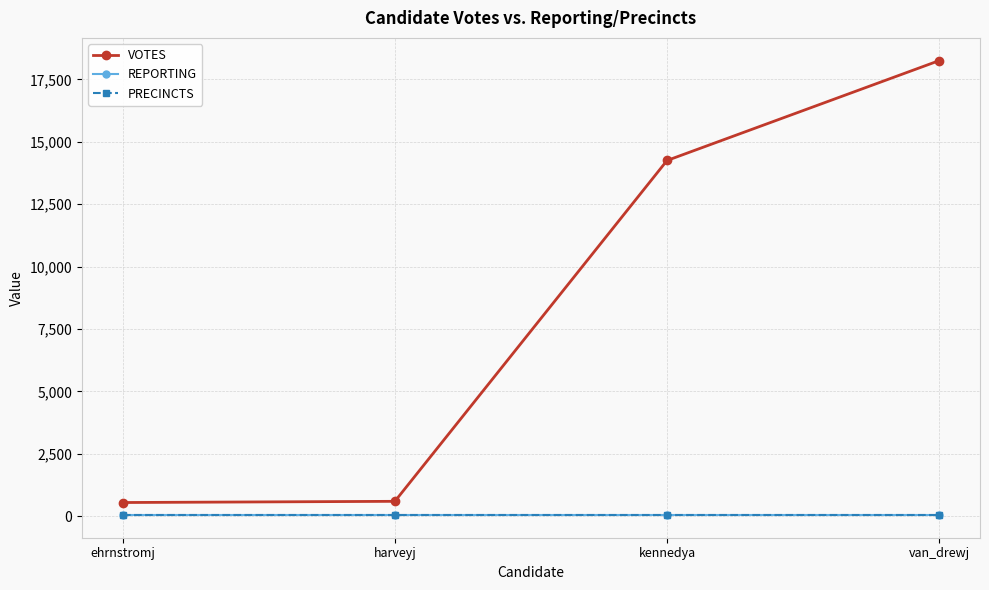

Is this an area chart (filled region under the line)?

No